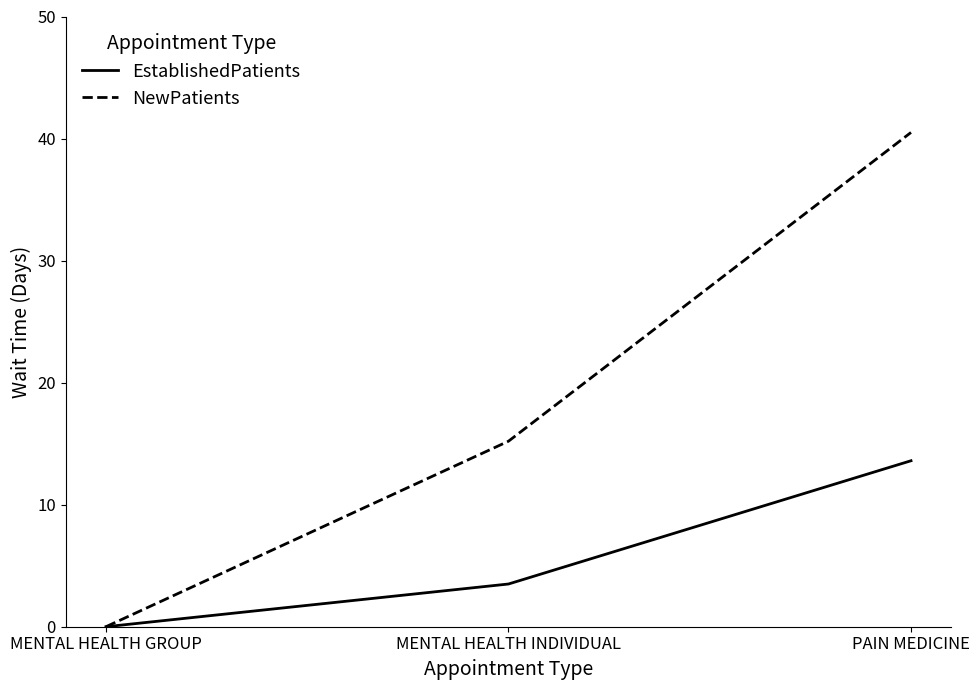

List the labels in order of NewPatients value, smallest first.

MENTAL HEALTH GROUP, MENTAL HEALTH INDIVIDUAL, PAIN MEDICINE